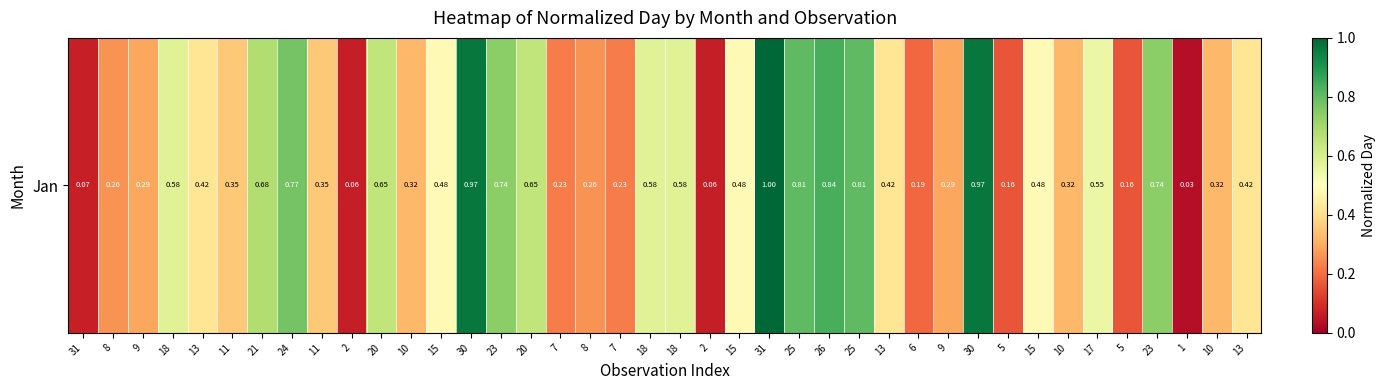

List the labels in order of value, smallest first.

1, 2, 2, 31, 5, 5, 6, 7, 7, 8, 8, 9, 9, 10, 10, 10, 11, 11, 13, 13, 13, 15, 15, 15, 17, 18, 18, 18, 20, 20, 21, 23, 23, 24, 25, 25, 26, 30, 30, 31